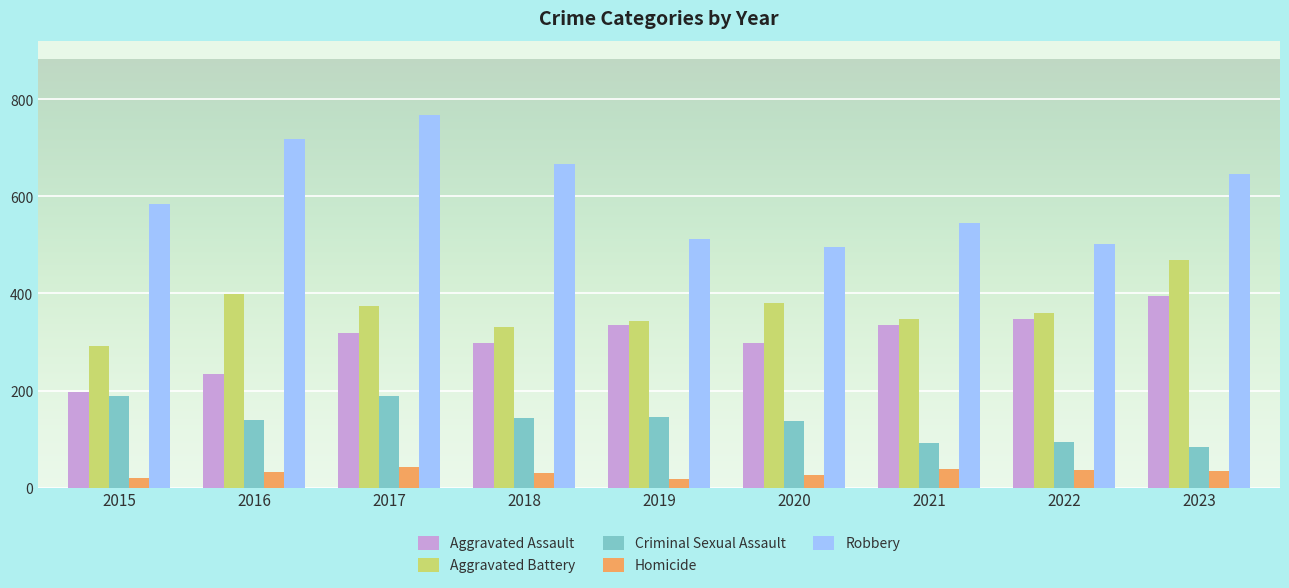

Which category has the highest value in the Aggravated Battery series?

2023